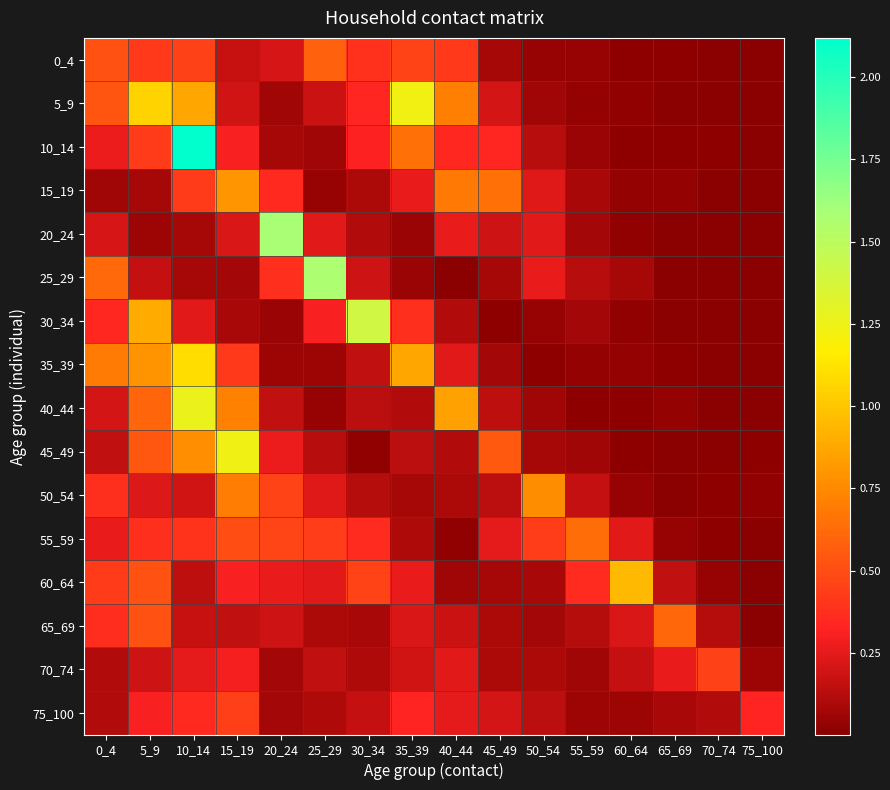

What is the total value across all series at 40_44?

4.6